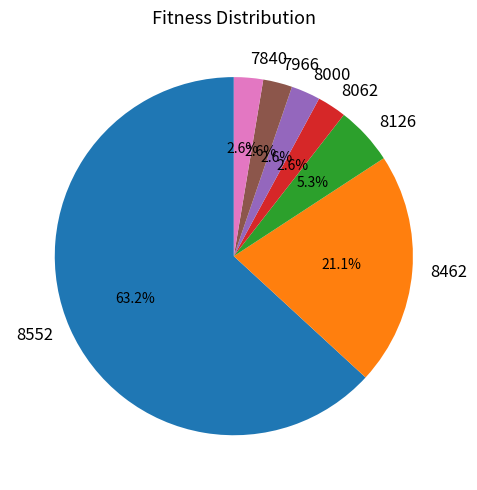

To the nearest percent, what portion does 8000 represent?

3%